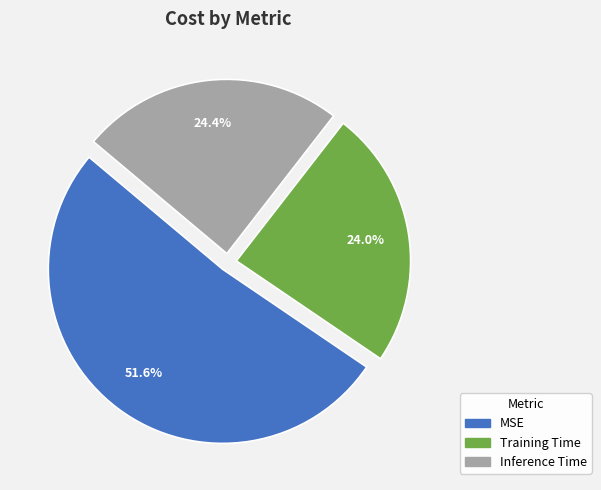

Is it true that Inference Time is 31% of the pie?

False